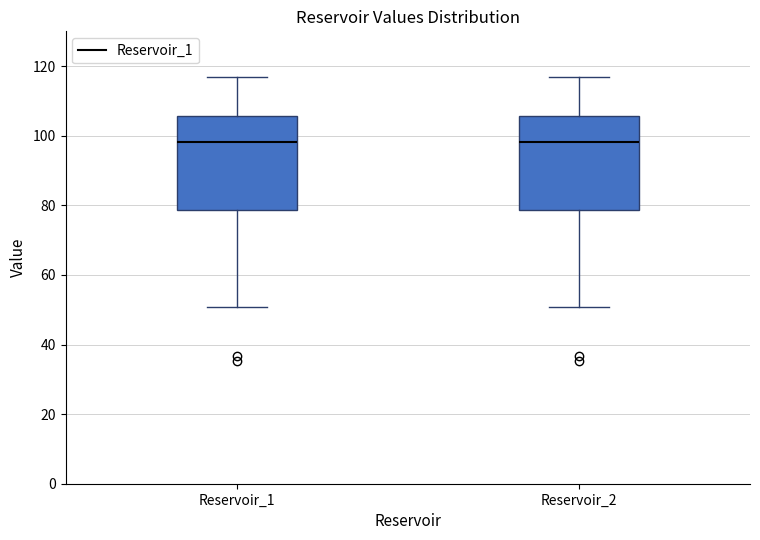

Where does the upper whisker of the box for Reservoir_2 end on the y-axis? The values are not printed on the chart, so give them approximately, as read against the axis.

116